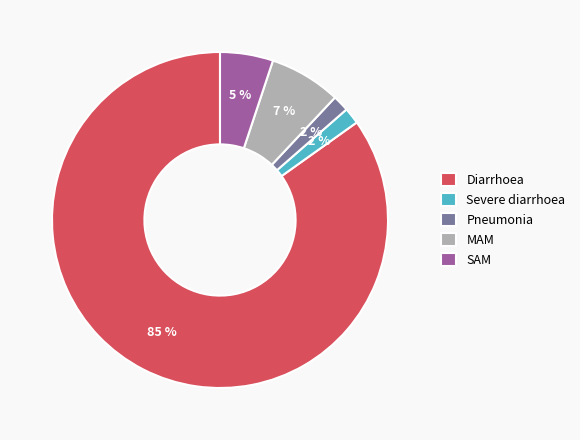

How many slices are in this pie chart?

5